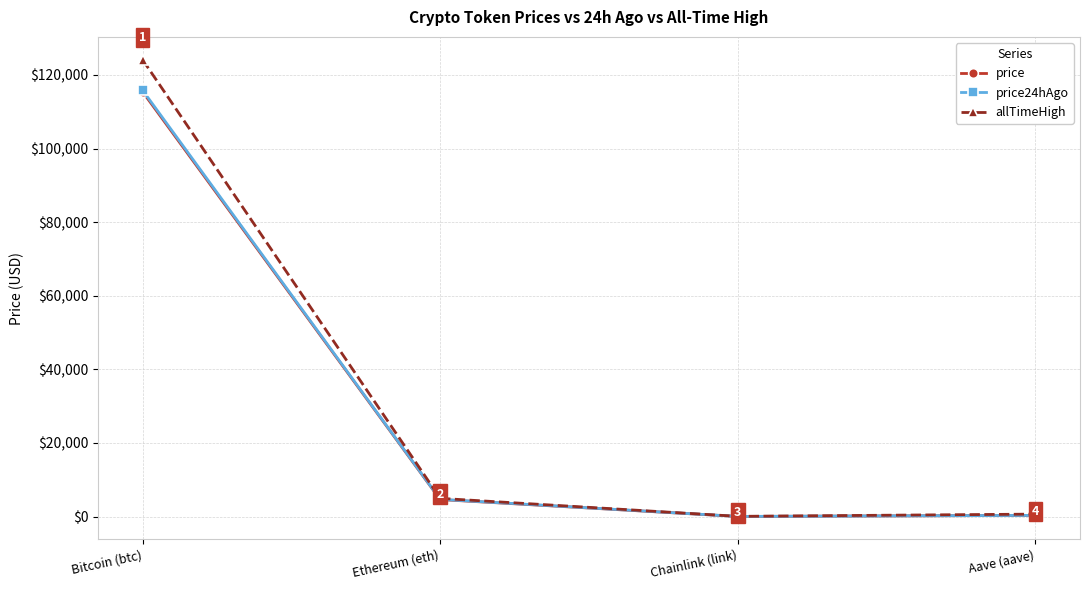

What is the label of the 2nd point from the left?

Ethereum (eth)